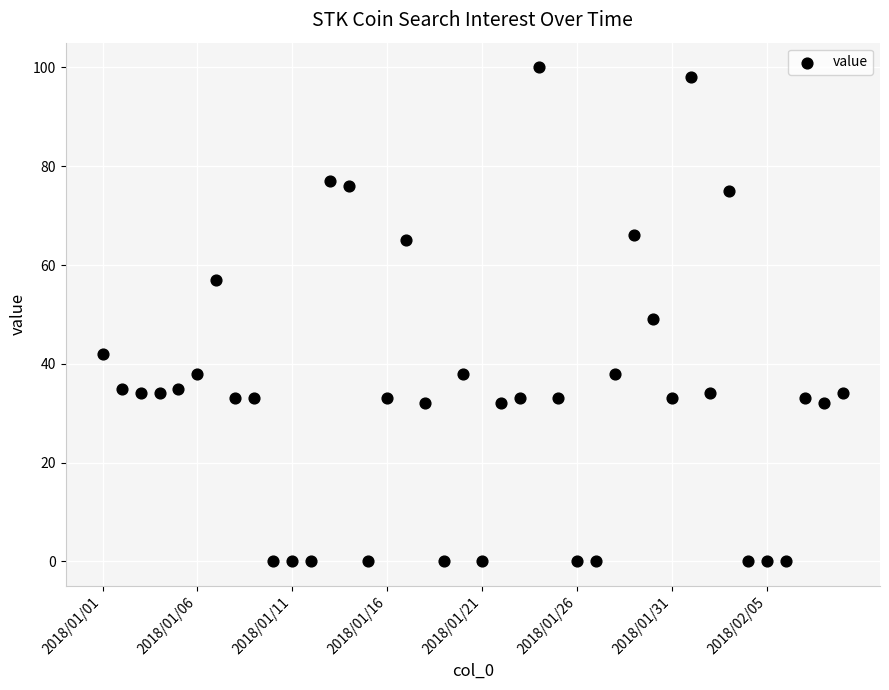

What is the range of Y values (max minus min)?

100